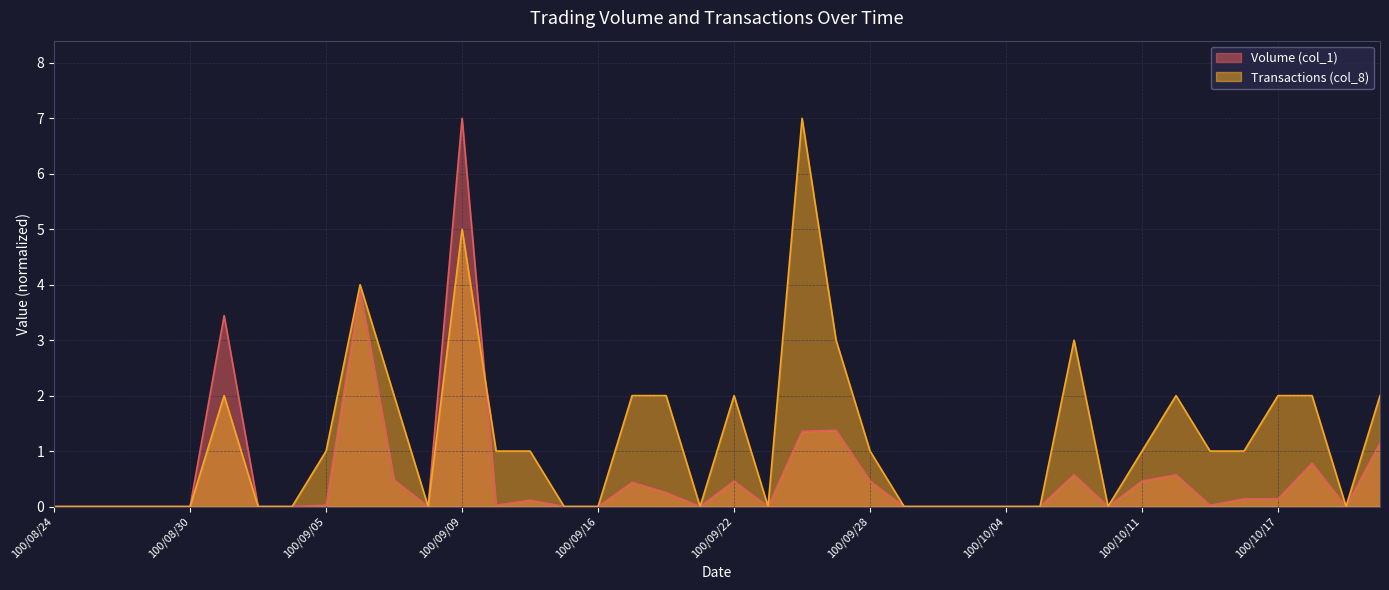

Reading right to left, what are all the values shown in this chart?

Volume (col_1): 100/10/20=1.1	100/10/19=0.0	100/10/18=0.8	100/10/17=0.1	100/10/14=0.1	100/10/13=0.0	100/10/12=0.6	100/10/11=0.5	100/10/07=0.0	100/10/06=0.6	100/10/05=0.0	100/10/04=0.0	100/10/03=0.0	100/09/30=0.0	100/09/29=0.0	100/09/28=0.5	100/09/27=1.4	100/09/26=1.4	100/09/23=0.0	100/09/22=0.5	100/09/21=0.0	100/09/20=0.3	100/09/19=0.4	100/09/16=0.0	100/09/15=0.0	100/09/14=0.1	100/09/13=0.0	100/09/09=7.0	100/09/08=0.0	100/09/07=0.5	100/09/06=3.9	100/09/05=0.0	100/09/02=0.0	100/09/01=0.0	100/08/31=3.4	100/08/30=0.0	100/08/29=0.0	100/08/26=0.0	100/08/25=0.0	100/08/24=0.0
Transactions (col_8): 100/10/20=2.0	100/10/19=0.0	100/10/18=2.0	100/10/17=2.0	100/10/14=1.0	100/10/13=1.0	100/10/12=2.0	100/10/11=1.0	100/10/07=0.0	100/10/06=3.0	100/10/05=0.0	100/10/04=0.0	100/10/03=0.0	100/09/30=0.0	100/09/29=0.0	100/09/28=1.0	100/09/27=3.0	100/09/26=7.0	100/09/23=0.0	100/09/22=2.0	100/09/21=0.0	100/09/20=2.0	100/09/19=2.0	100/09/16=0.0	100/09/15=0.0	100/09/14=1.0	100/09/13=1.0	100/09/09=5.0	100/09/08=0.0	100/09/07=2.0	100/09/06=4.0	100/09/05=1.0	100/09/02=0.0	100/09/01=0.0	100/08/31=2.0	100/08/30=0.0	100/08/29=0.0	100/08/26=0.0	100/08/25=0.0	100/08/24=0.0